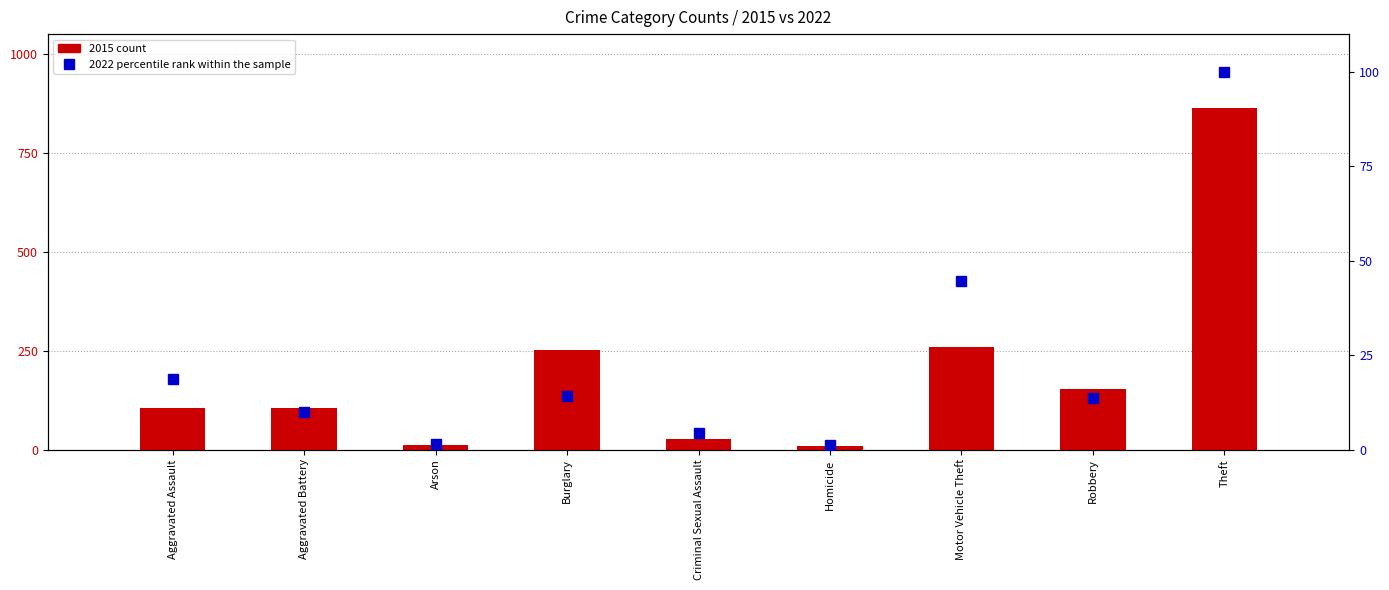

What position from the left is Aggravated Assault?

1